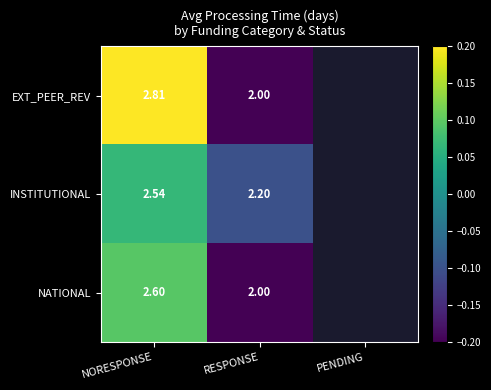

Between NORESPONSE and RESPONSE, which series saw the biggest shift?

EXT_PEER_REV